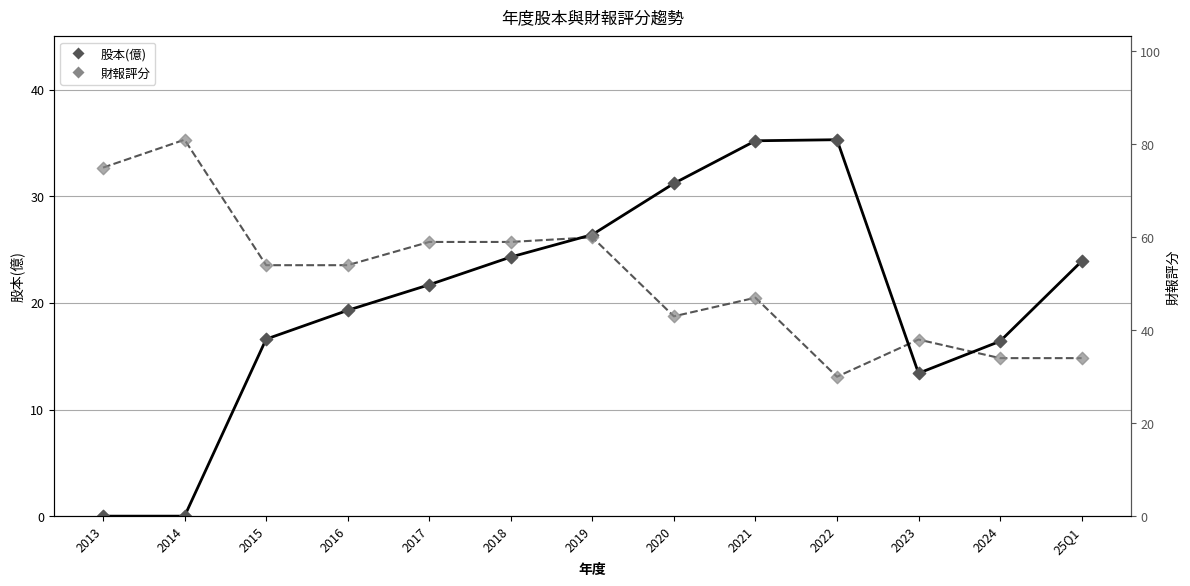

At which category is the sum across all series the highest?

2021